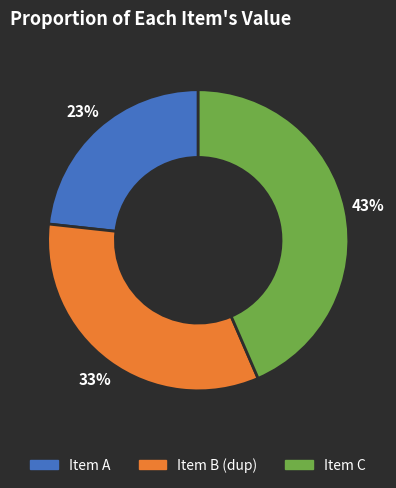

Count the number of slices in the pie.

3